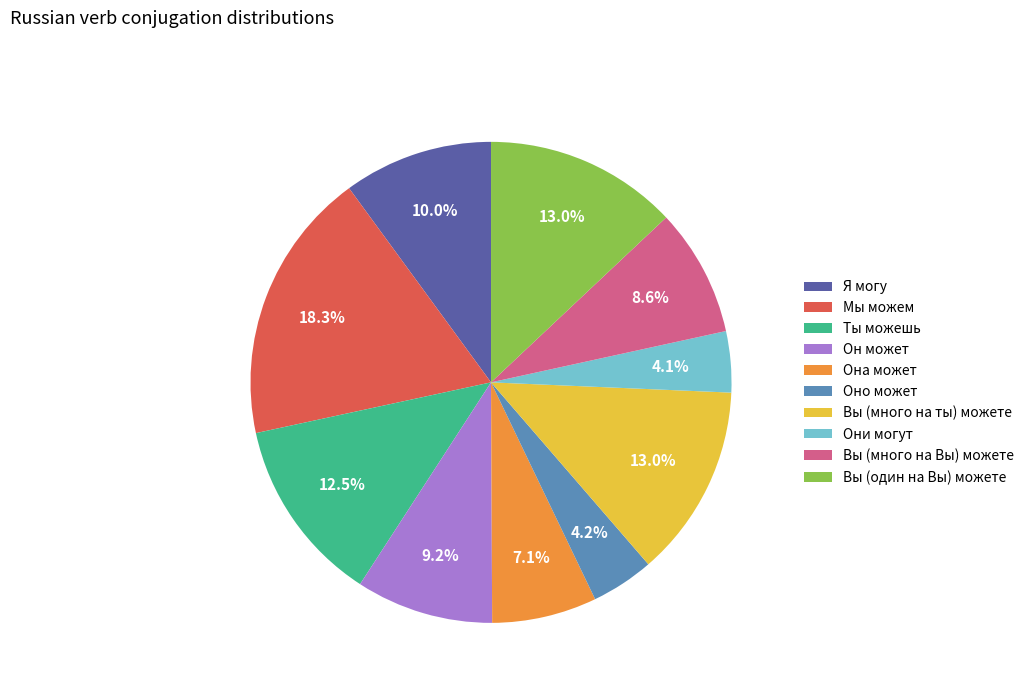

Is there a majority slice in this chart?

No